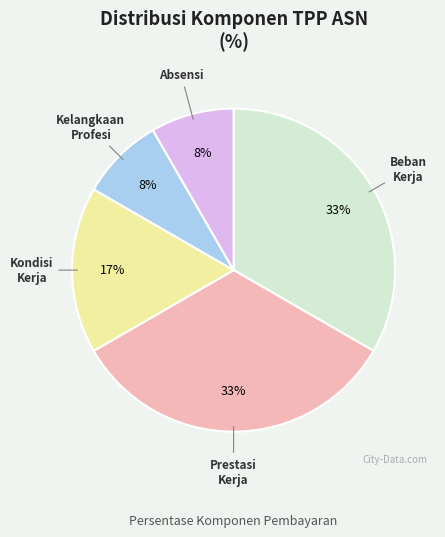

Combined, do Kelangkaan Profesi and Beban Kerja account for over 50%?

No